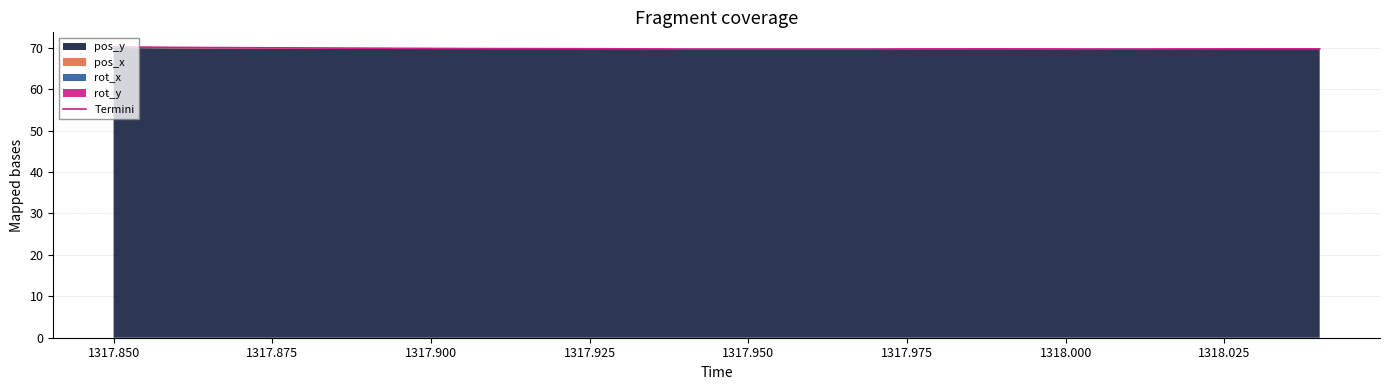

Which has a higher value, 1317.875 or 15?

1317.875